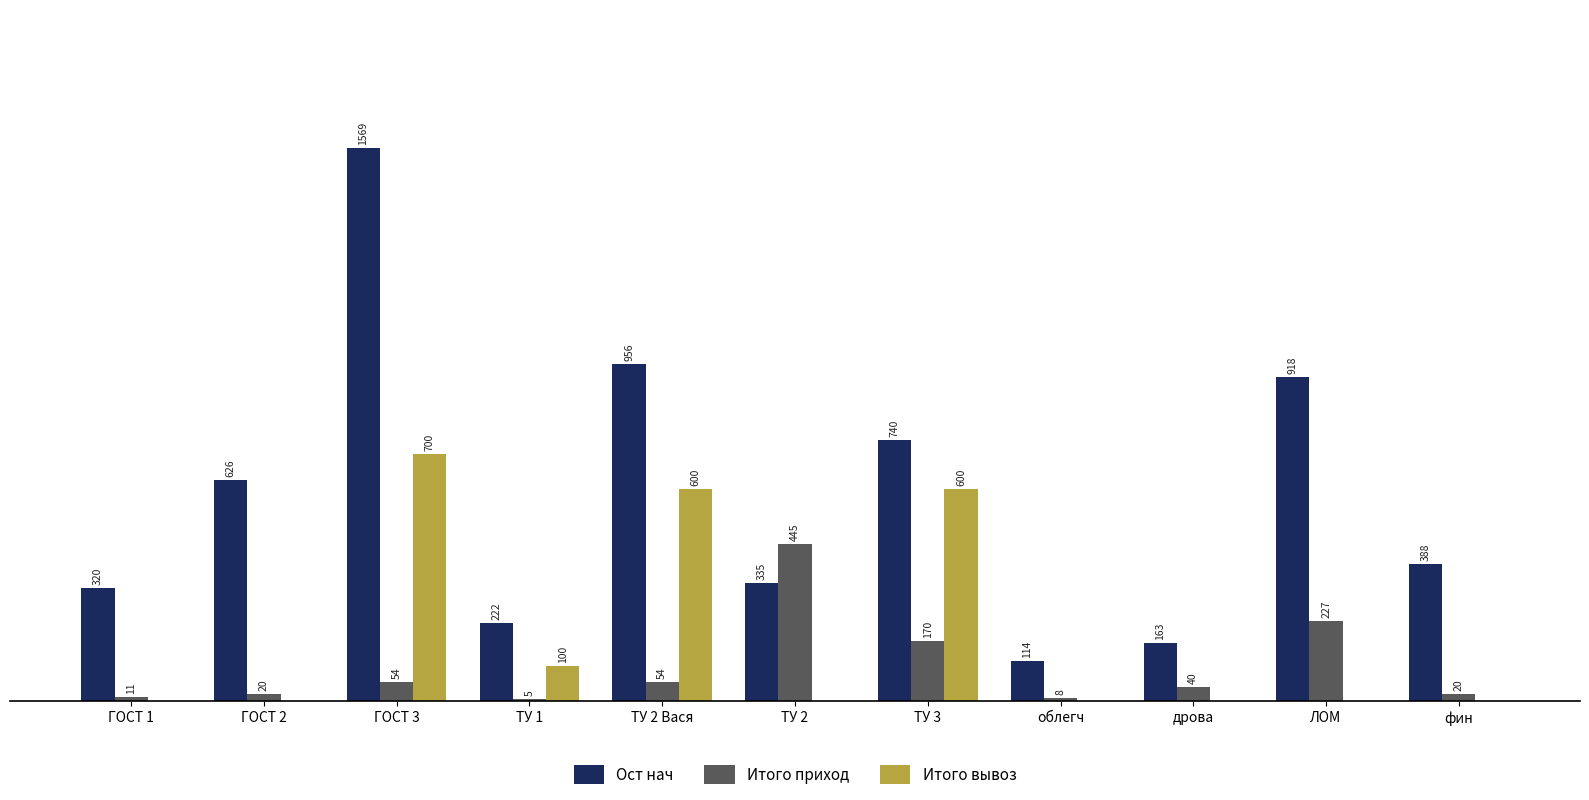

Which series has the largest total across all categories?

Ост нач